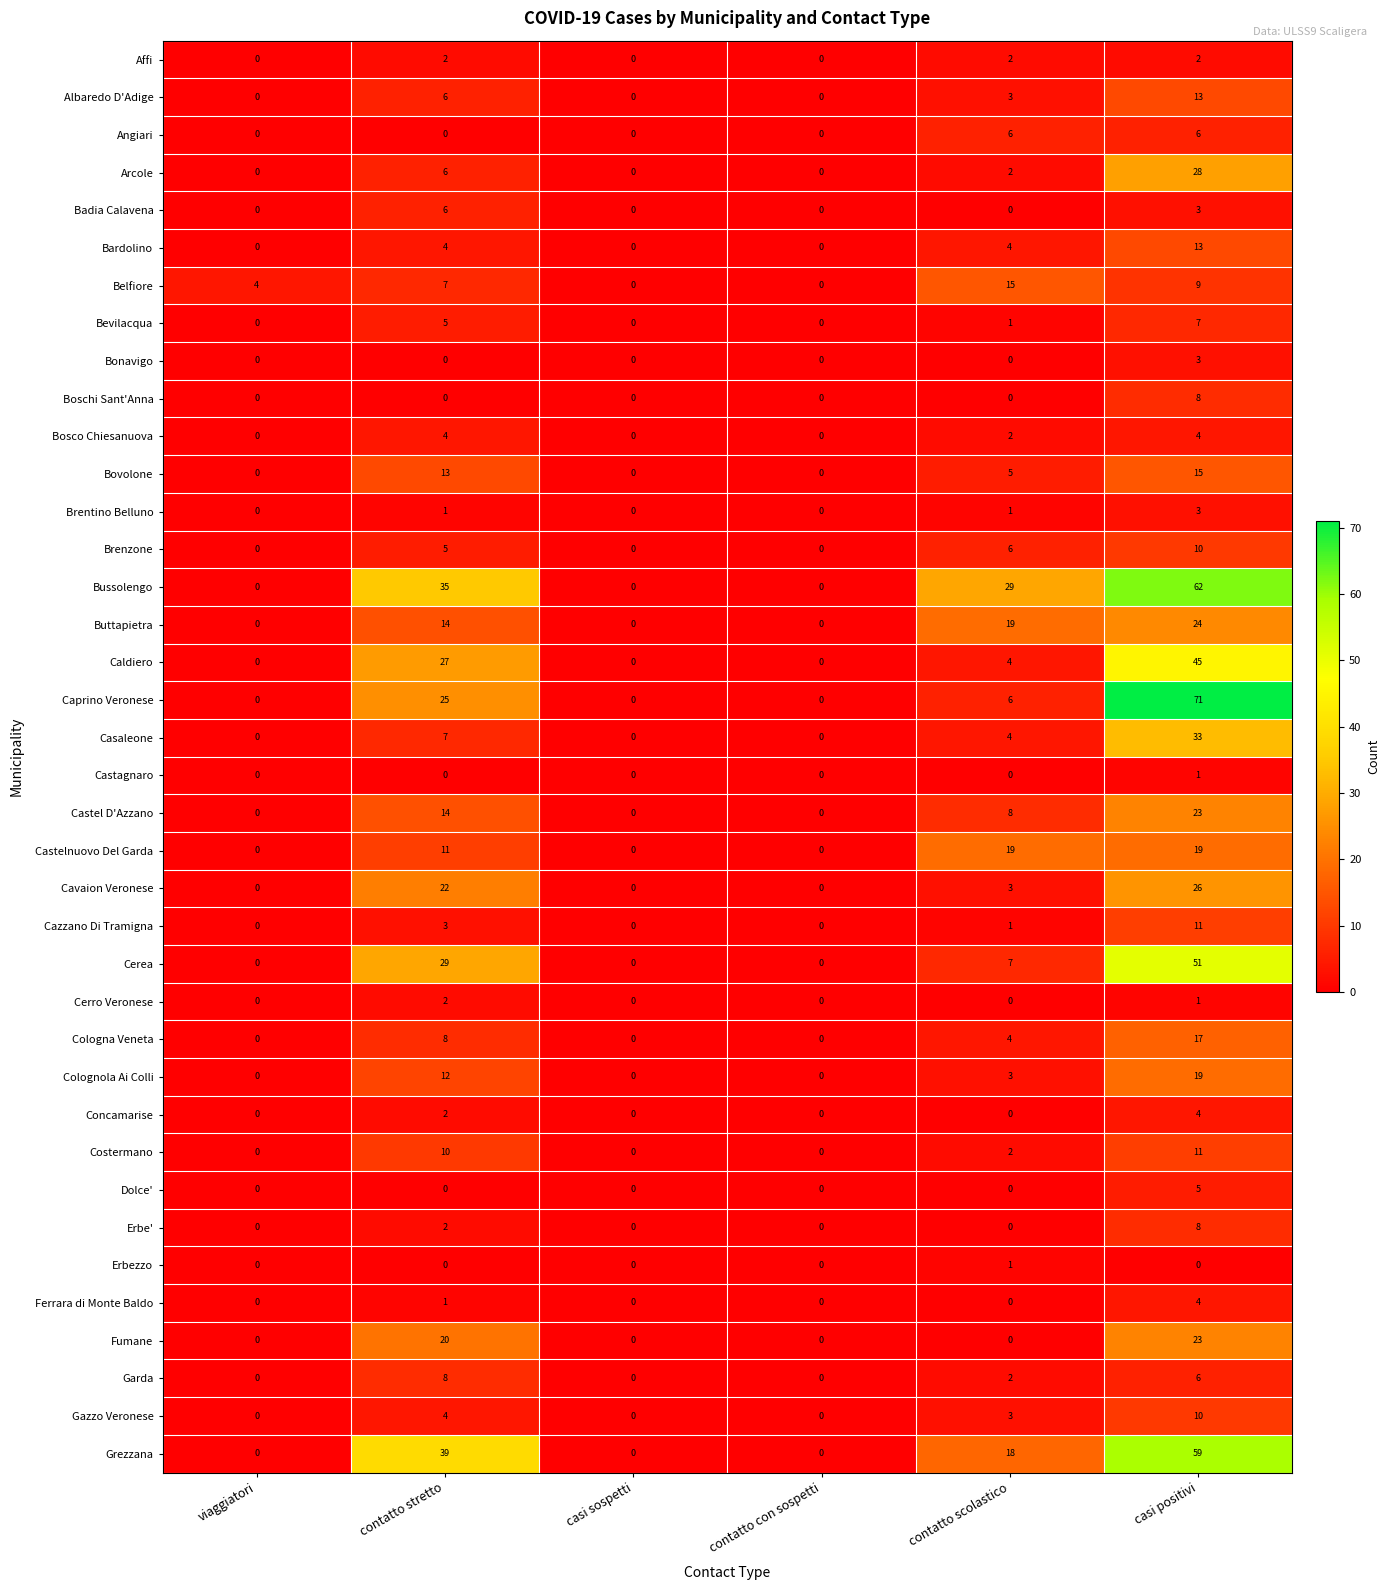

Read the Arcole value at contatto stretto, to the nearest 10.

10